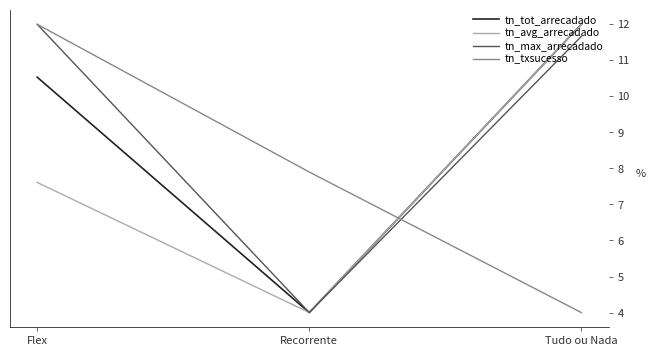

Reading left to right, list all the values displayed in this chart.

tn_tot_arrecadado: Flex=10.5	Recorrente=4.0	Tudo ou Nada=12.0
tn_avg_arrecadado: Flex=7.6	Recorrente=4.0	Tudo ou Nada=12.0
tn_max_arrecadado: Flex=12.0	Recorrente=4.0	Tudo ou Nada=11.7
tn_txsucesso: Flex=12.0	Recorrente=7.9	Tudo ou Nada=4.0